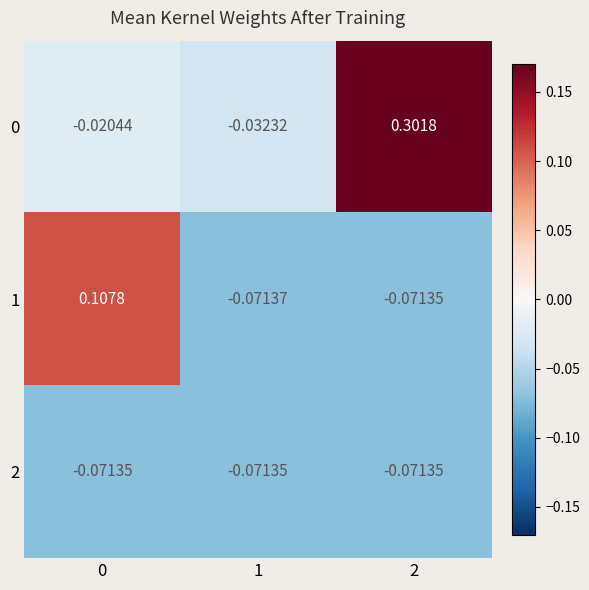

Is the value of 1 at 1 greater than the value of 2 at 1?

No